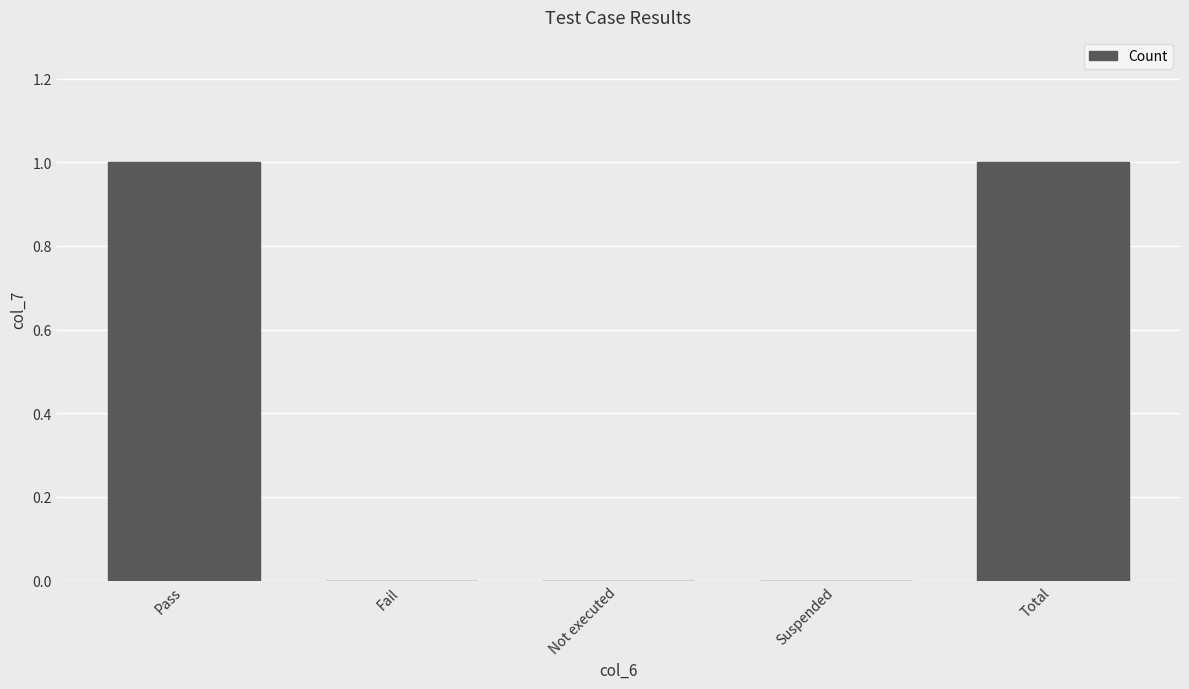

The chart shows a value of 1 at Total. True or false?

True